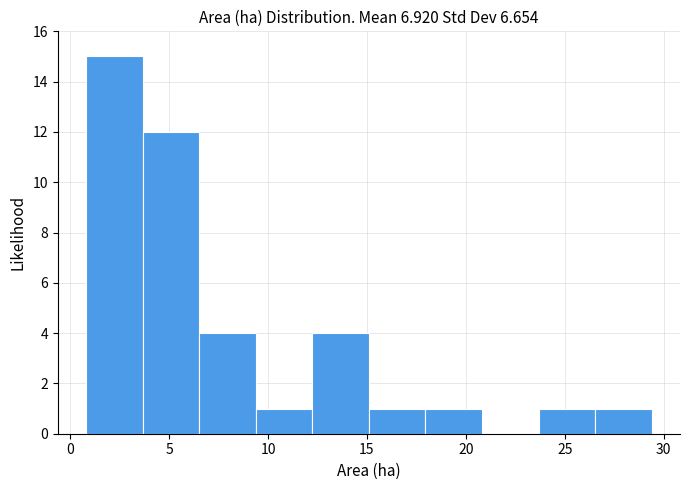

What is the height of the bar covering 1.0 to 3.5 on the x-axis? Neither the bar edges nor the heights are printed on the chart, so give them approximately, as read against the axes.

15